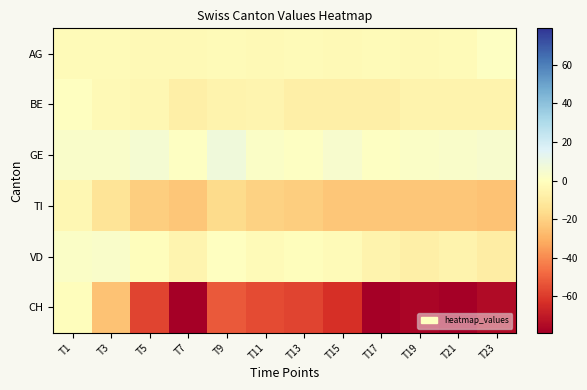

Rank the series at T21 from highest to lowest value.

GE, AG, BE, VD, TI, CH